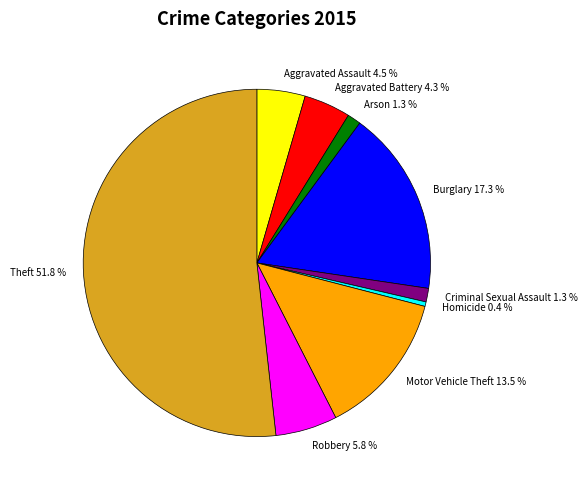

Is Aggravated Assault the majority of the pie?

No